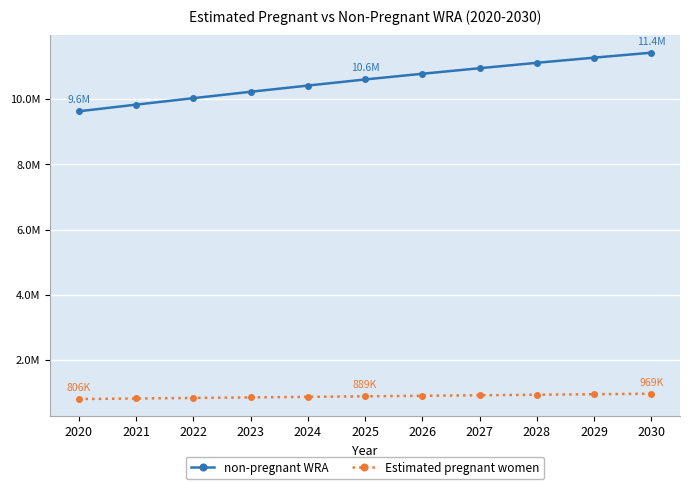

Is the value of Estimated pregnant women at 2026 greater than the value of non-pregnant WRA at 2024?

No